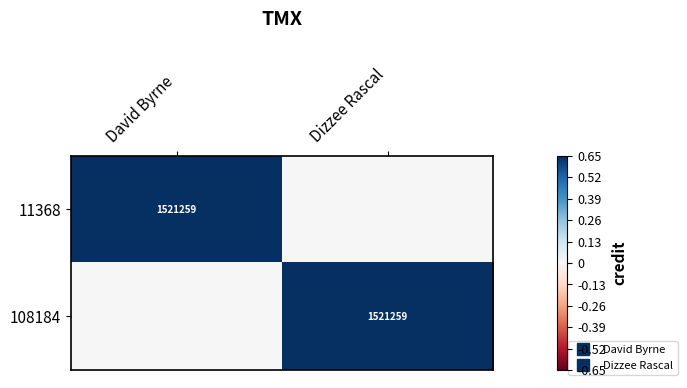

The value of 108184 at David Byrne is -0.2. True or false?

False